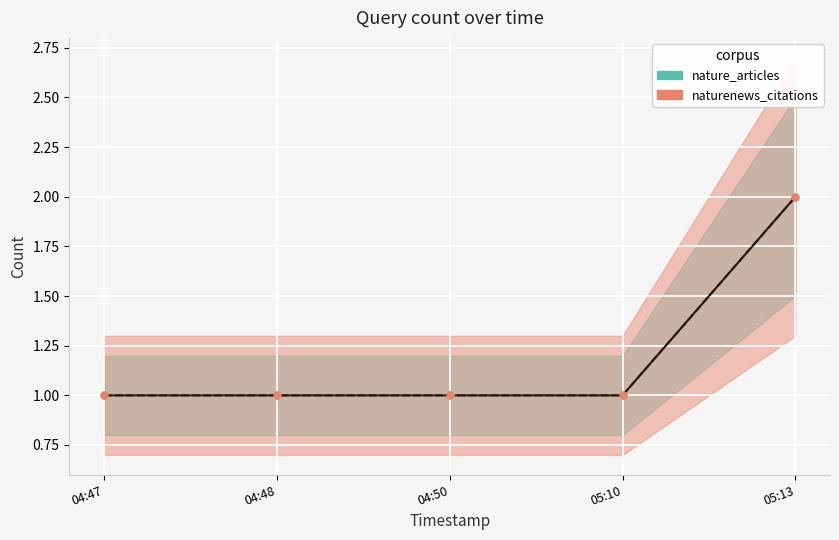

Where is naturenews_citations nearest to the value 1?

04:47